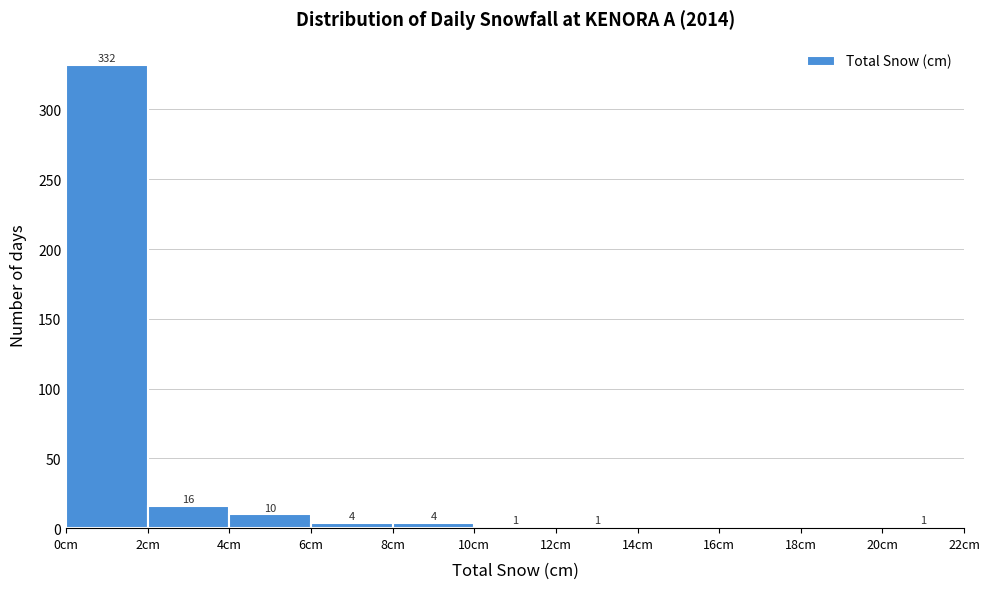

Over which range of the x-axis is the bar tallest?

0 to 2